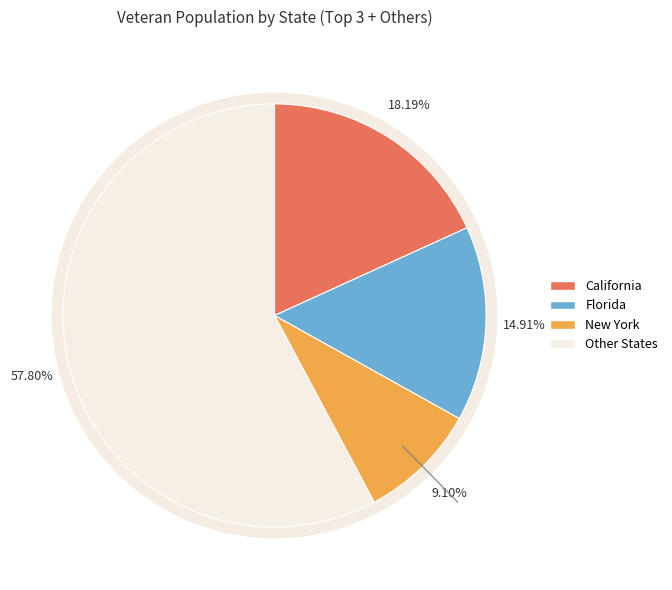

To the nearest percent, what percentage of the pie is California?

18%